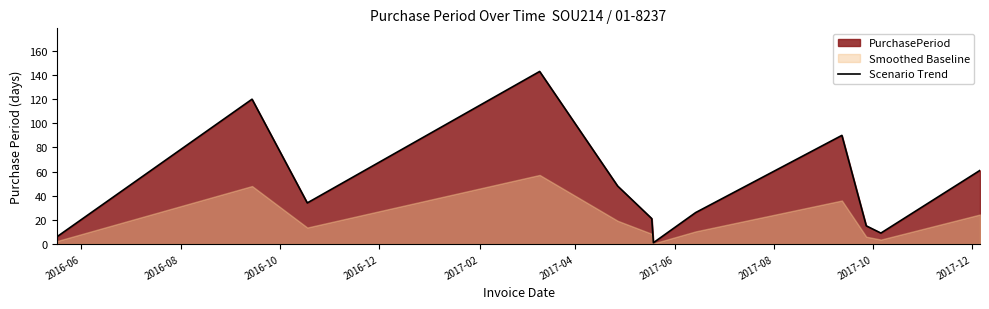

Does the chart display data point markers on the line(s)?

No